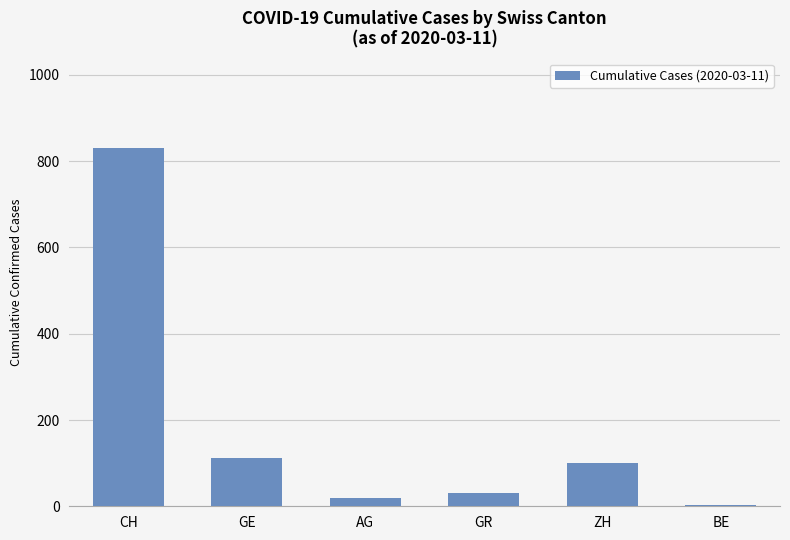

What is the change in value from CH to GE?

-718